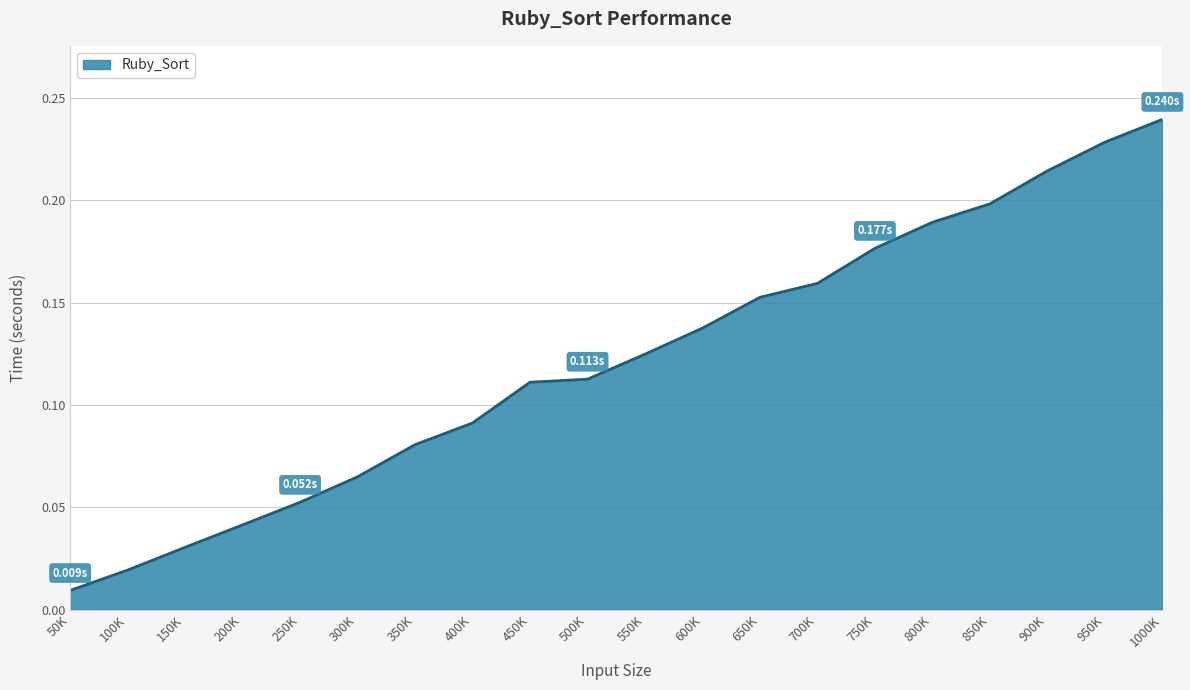

Which label corresponds to the smallest value in the chart?

50K